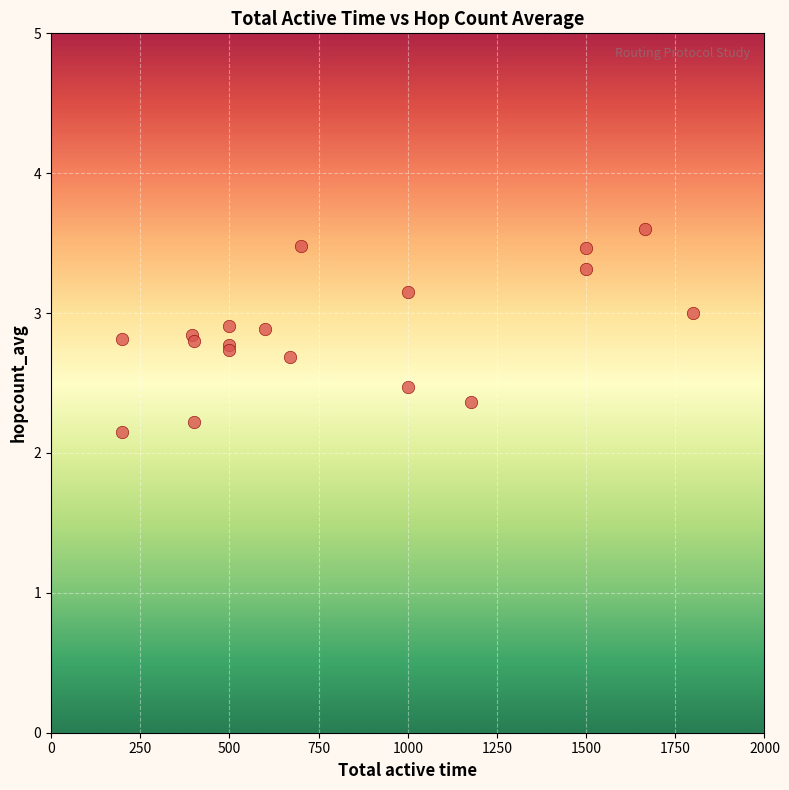

What Y value in the scatter plot is closest to 2?

2.1